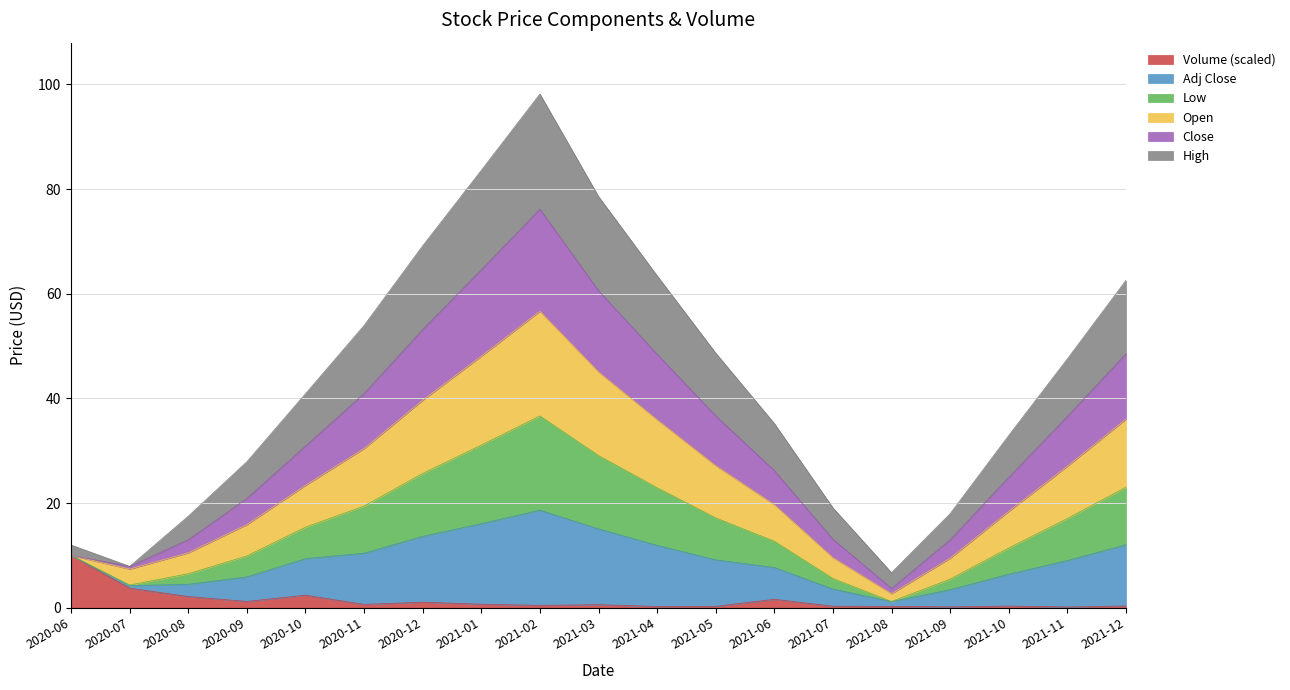

Where is the first local minimum for Volume?

2020-09